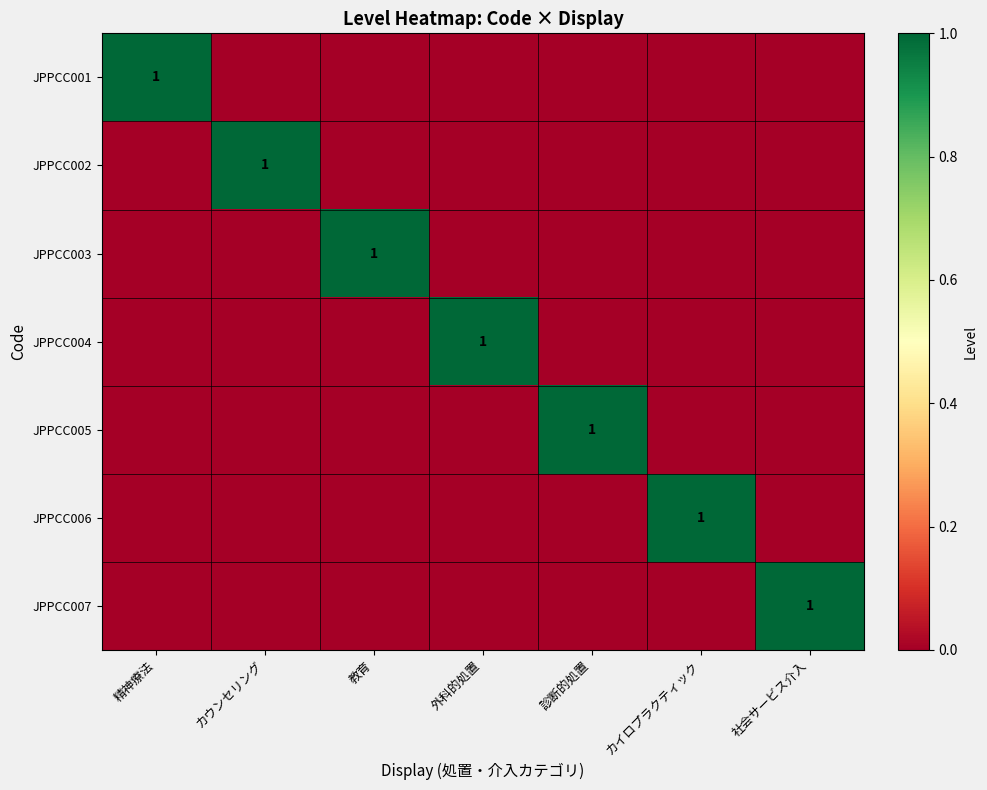

The JPPCC005 series shows 1 at 診断的処置. True or false?

True